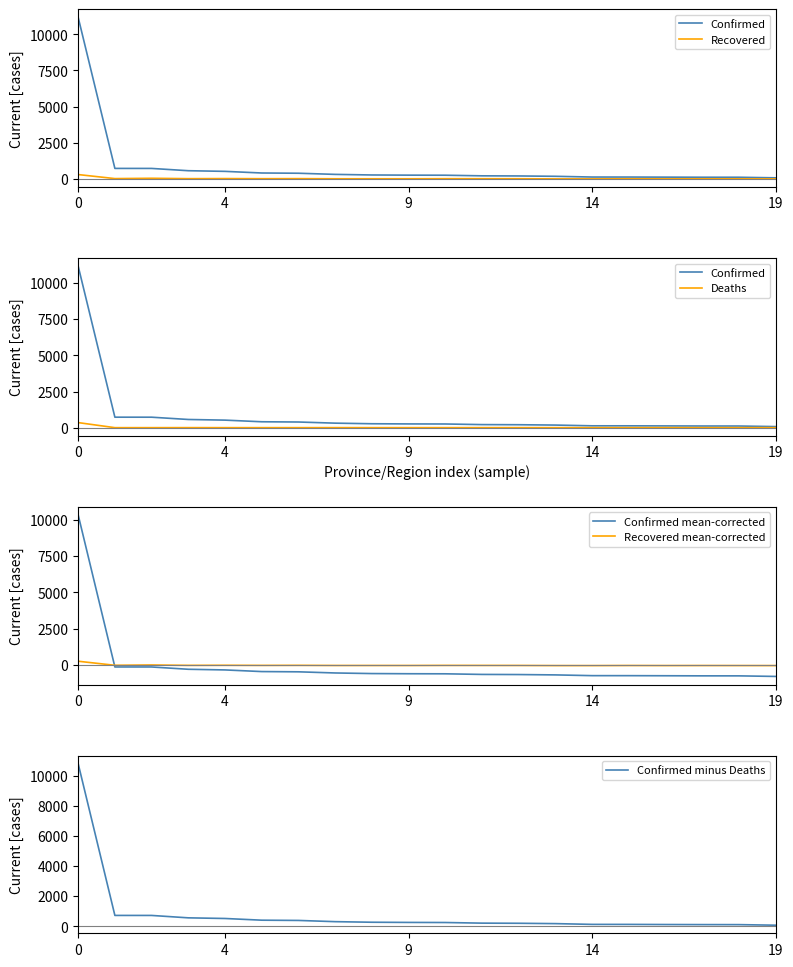

Is this an area chart (filled region under the line)?

No